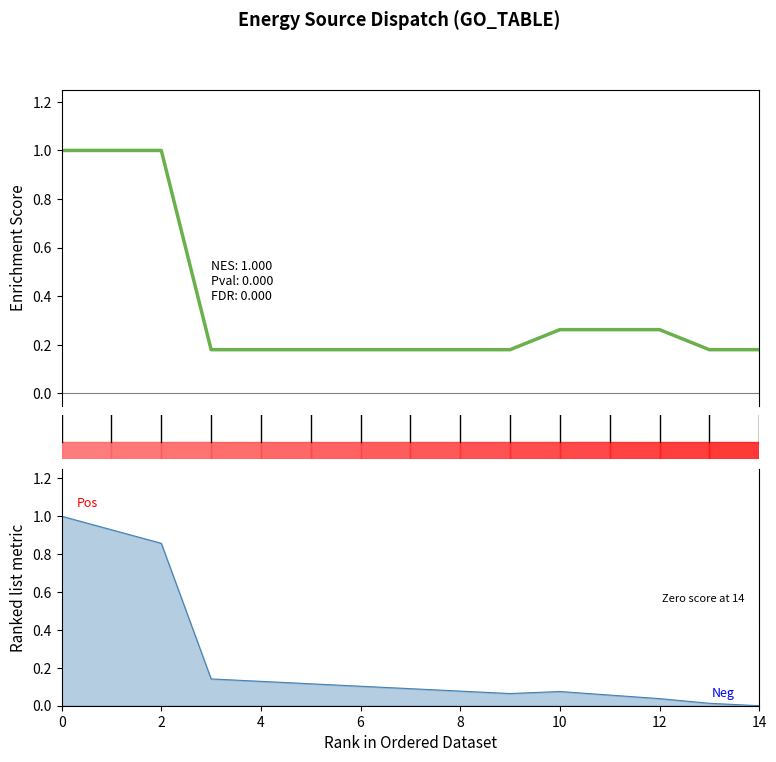

Between 2 and 10, which is larger?

2